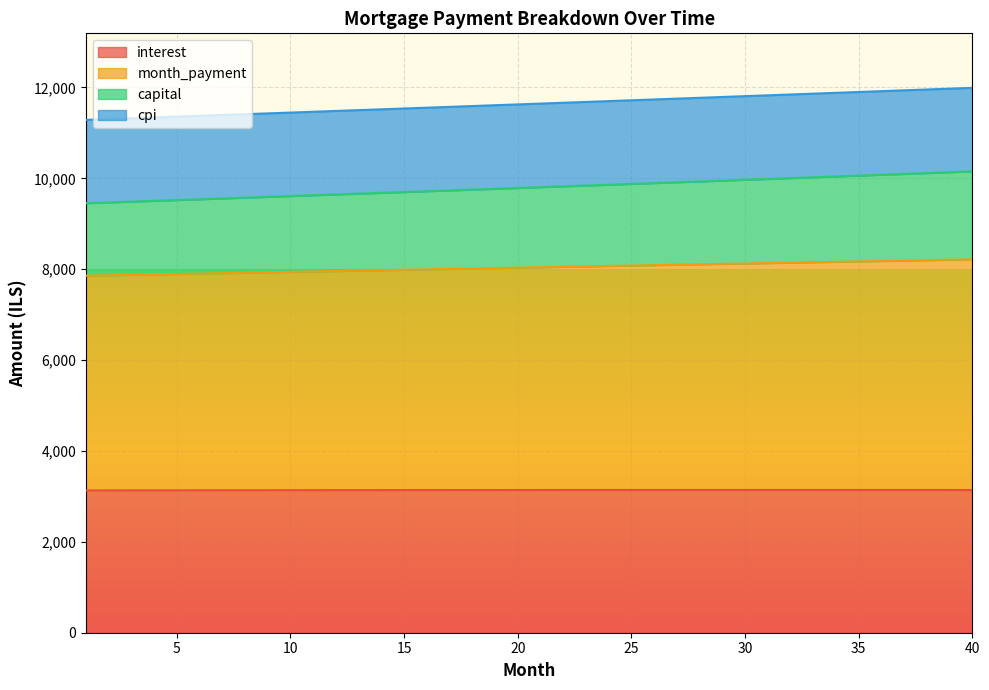

What is the minimum value shown in the chart?

3130.7